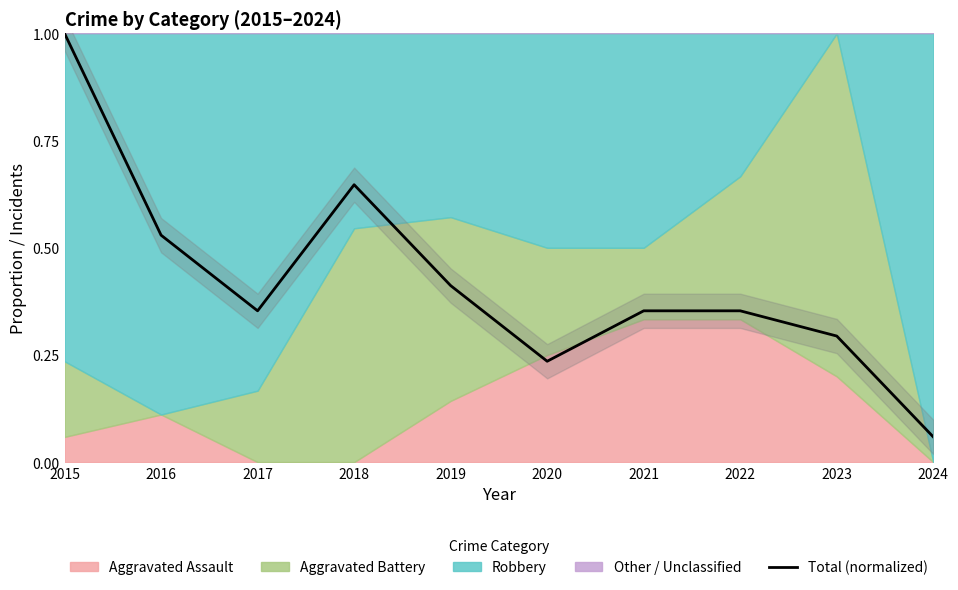

The chart shows a value of 0.5 at 2016. True or false?

True